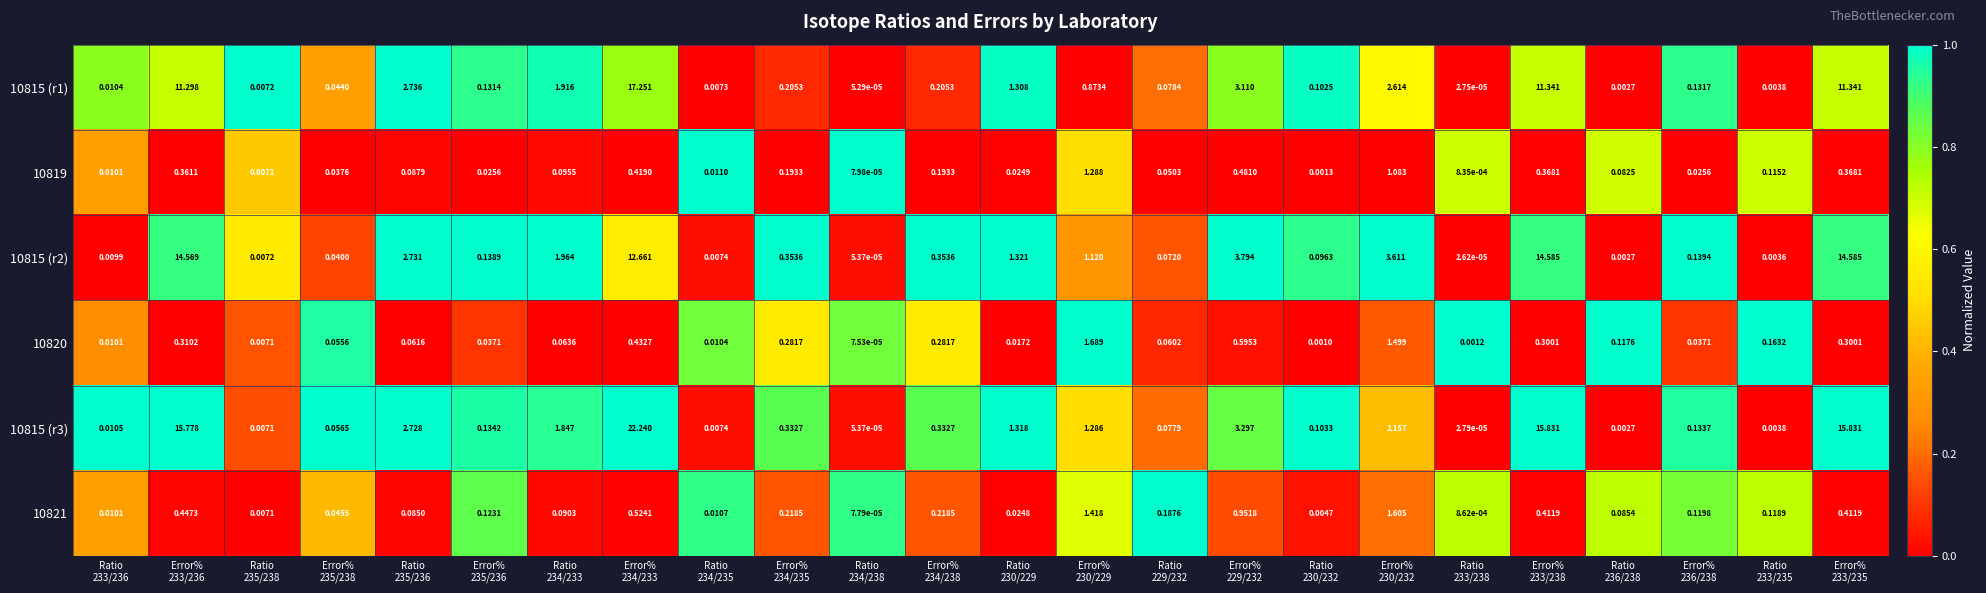

Rank the series at Ratio
233/238 from lowest to highest value.

10815 (r2), 10815 (r1), 10815 (r3), 10819, 10821, 10820